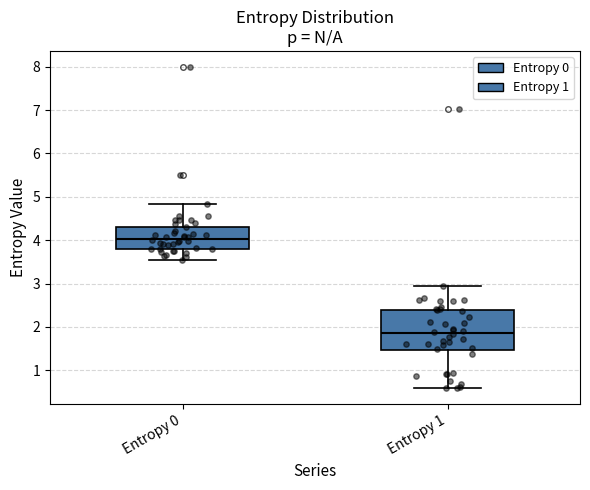

Reading left to right, read every box against the y-axis: the position of its median line, the range the box covers, and the ends of its whiskers. The values are not printed on the chart, so give them approximately, as read against the axis.

Entropy 0: median 4.0, box 3.8 to 4.3, whiskers 3.5 to 4.8
Entropy 1: median 1.9, box 1.5 to 2.4, whiskers 0.6 to 2.9